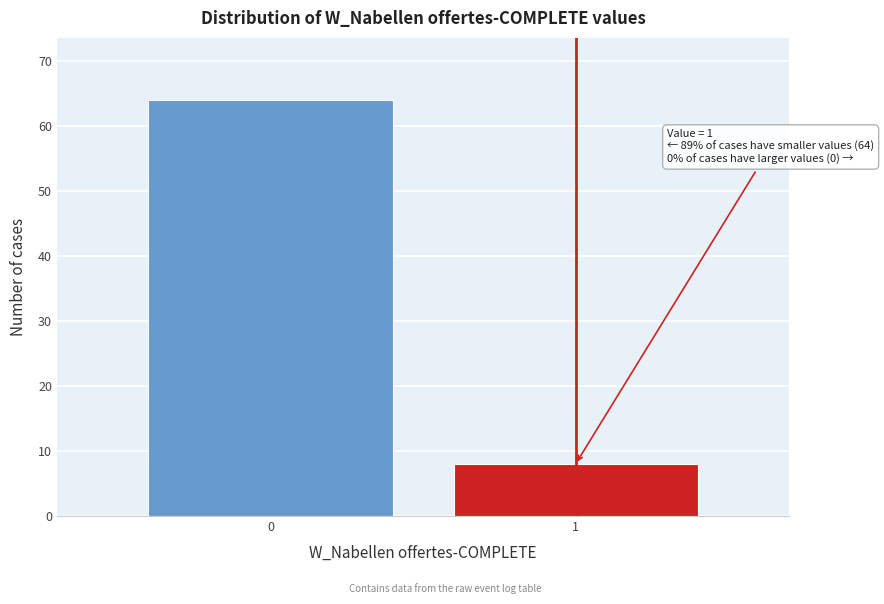

Reading right to left, extract all data points from this chart.

8	64